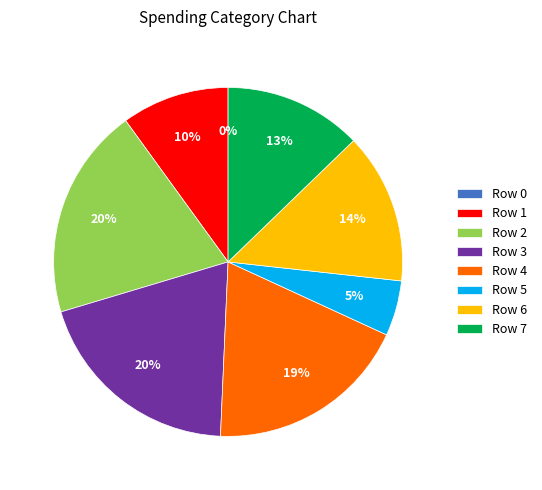

Is there any slice that represents more than half of the pie?

No